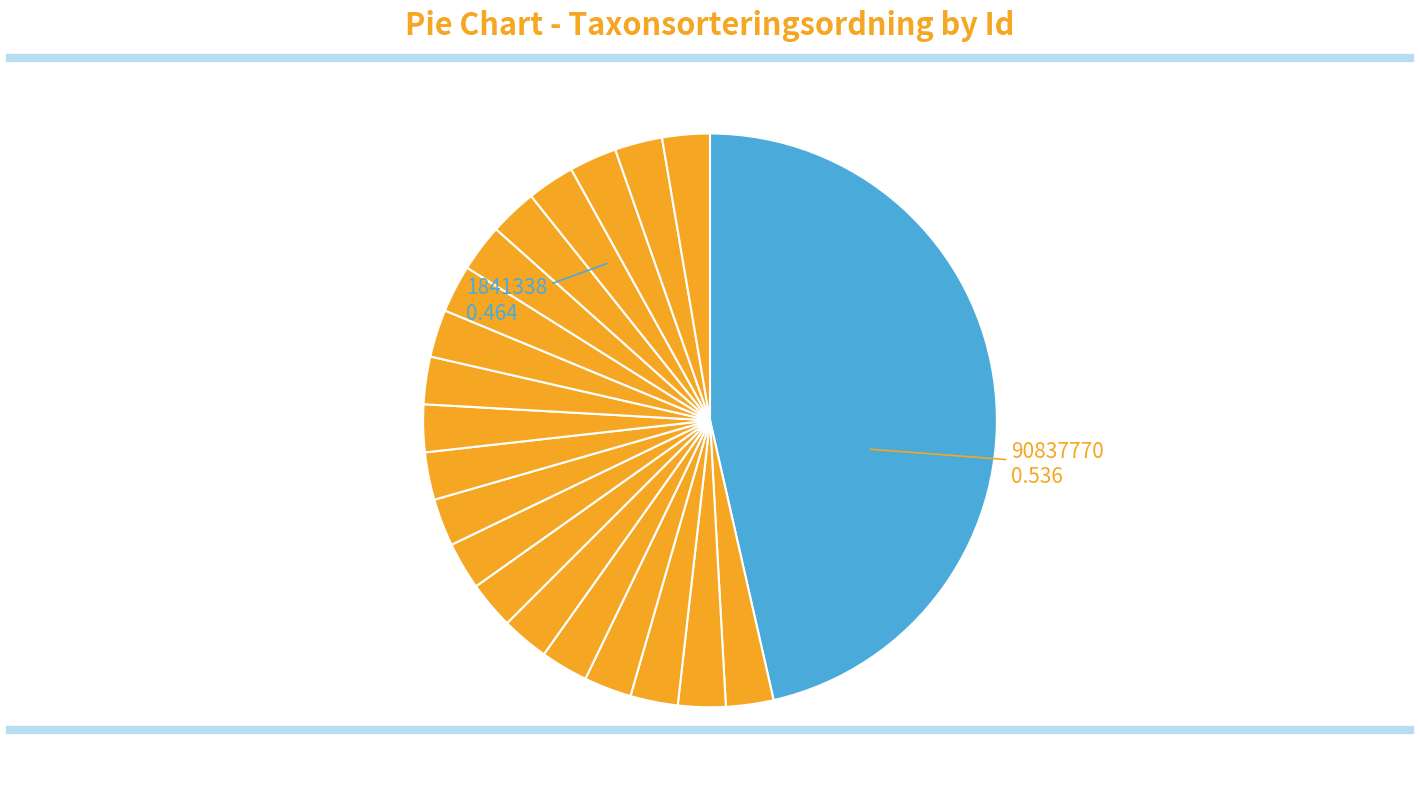

Count the number of slices in the pie.

21